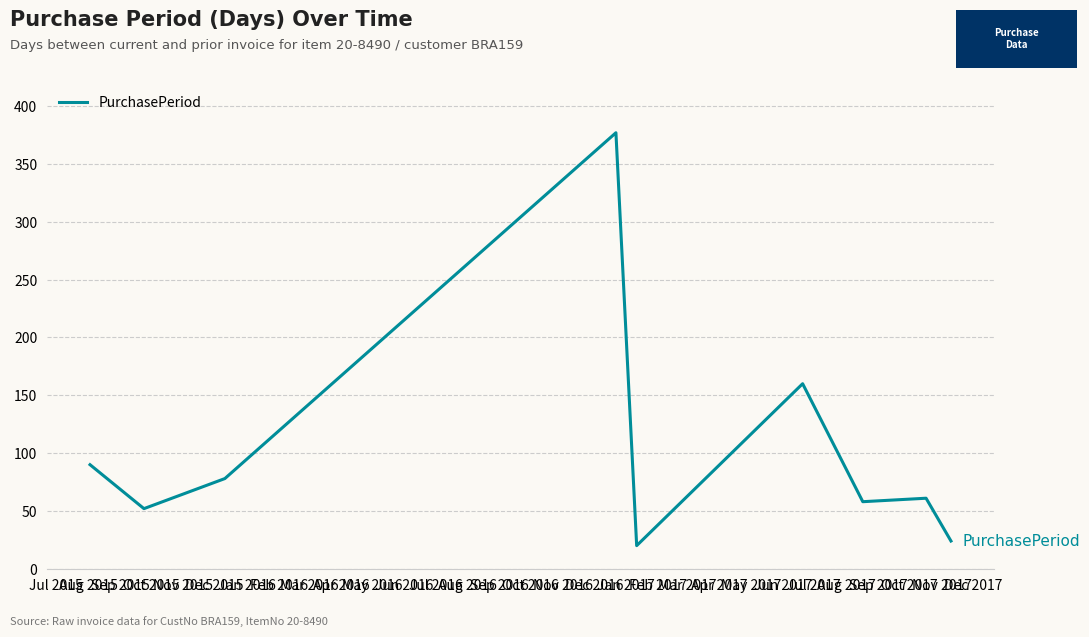

How many lines are shown in the chart?

1